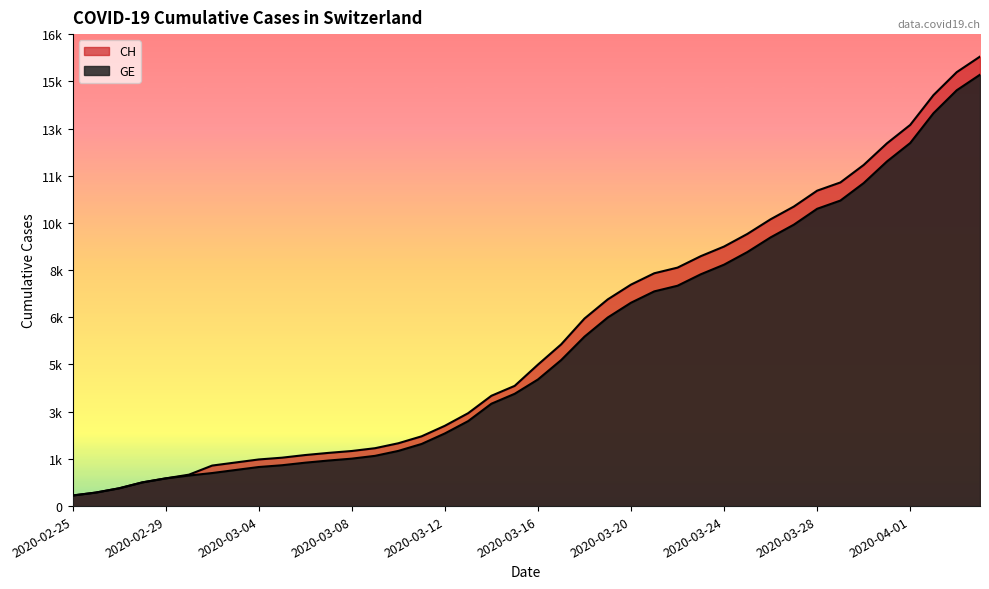

What is the label of the 14th point from the left?

2020-03-09